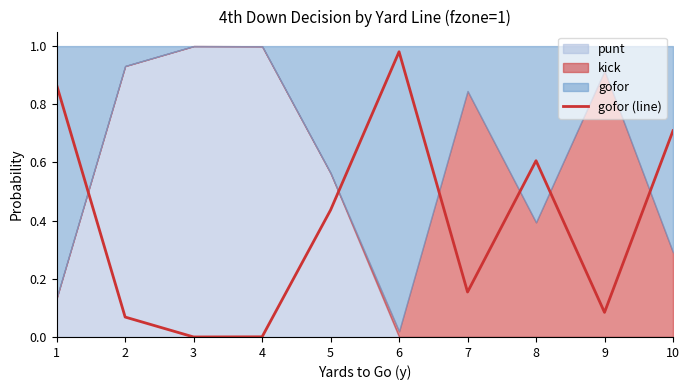

What is the difference between the maximum and minimum values?

1.0